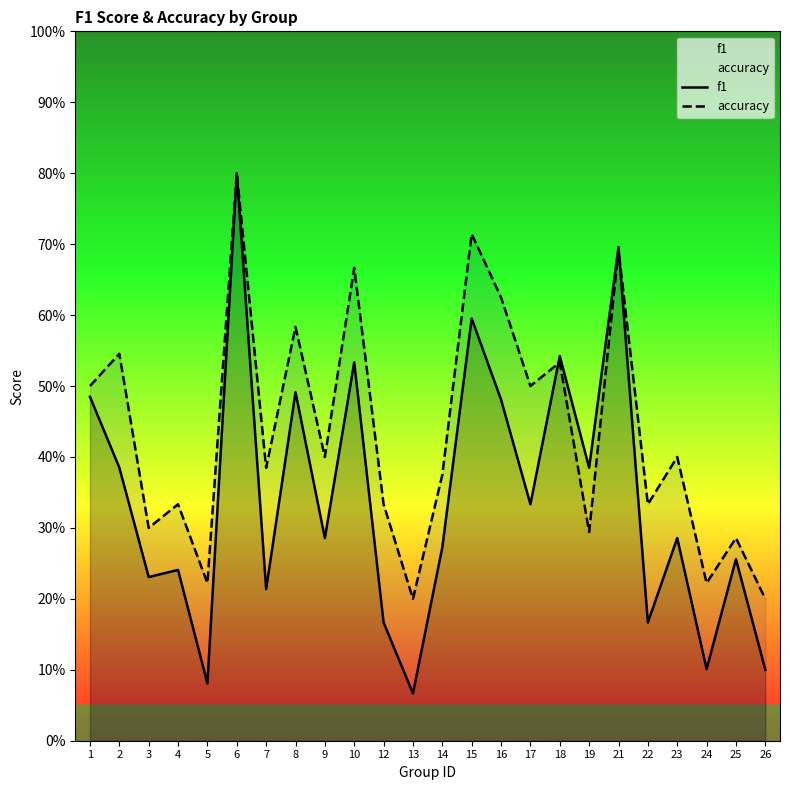

What is the difference between the maximum and second lowest values in the accuracy series?

0.6